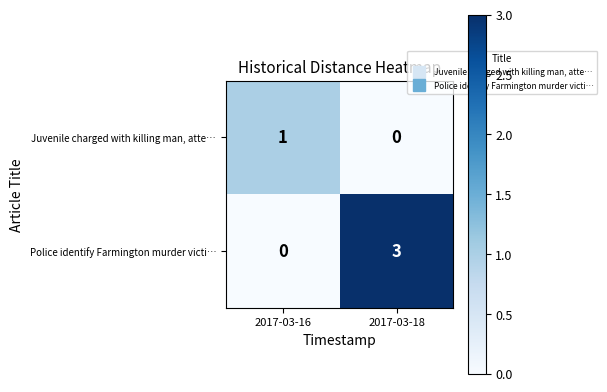

Reading left to right, transcribe all the data shown in this chart.

Juvenile charged with killing man, atte…: 2017-03-16=1	2017-03-18=0
Police identify Farmington murder victi…: 2017-03-16=0	2017-03-18=3